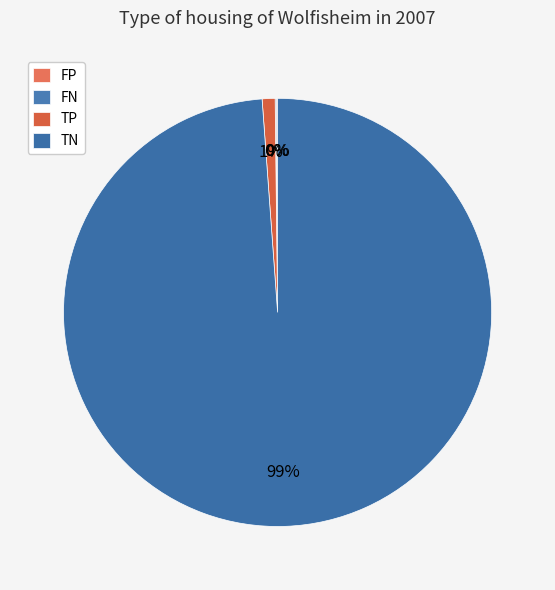

Which slice is the smallest?

FP